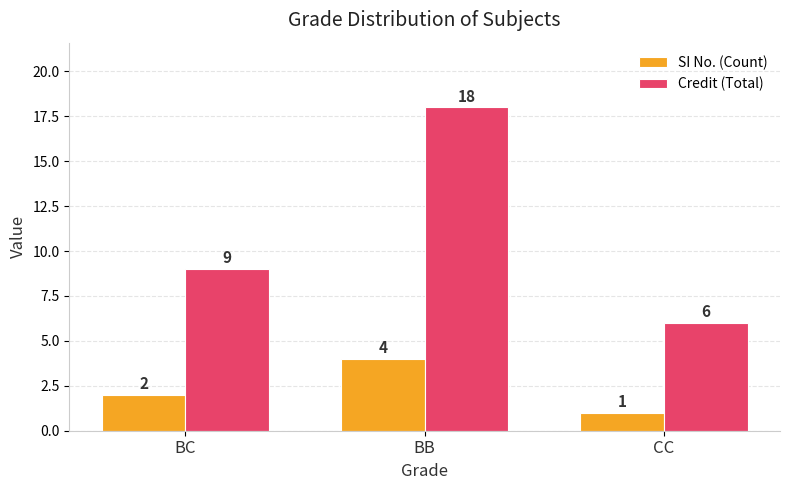

What is the difference between the highest and lowest values at BC?

7